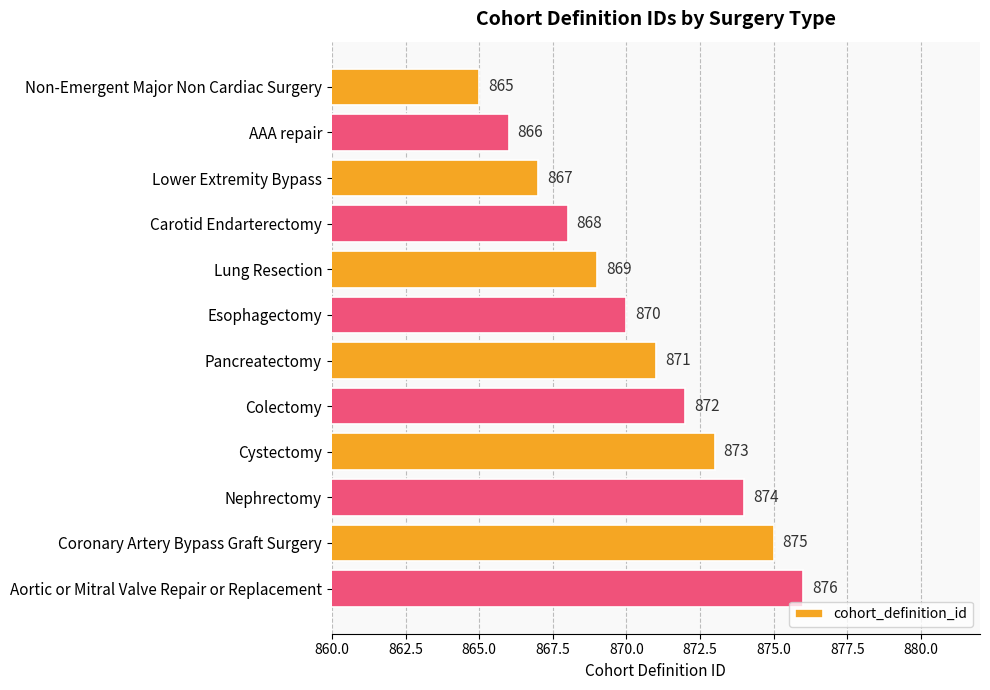

Which category has the highest value across all series?

Aortic or Mitral Valve Repair or Replacement